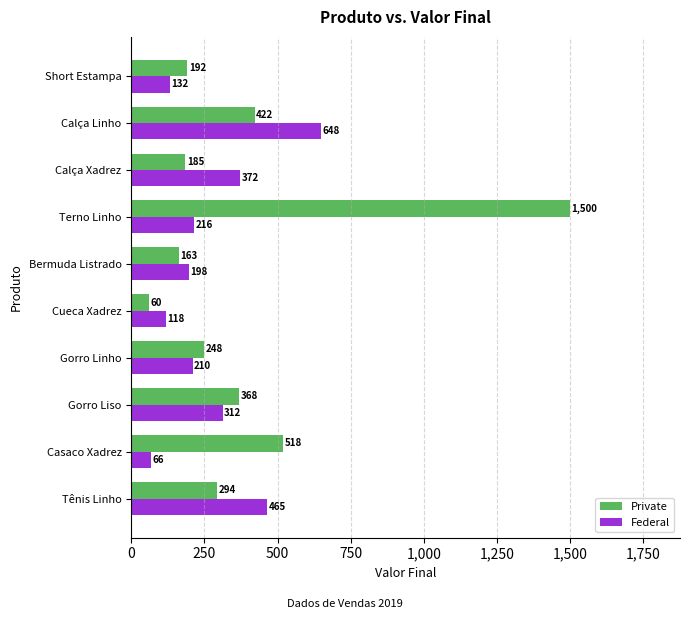

What is the average value of the Private series?

395